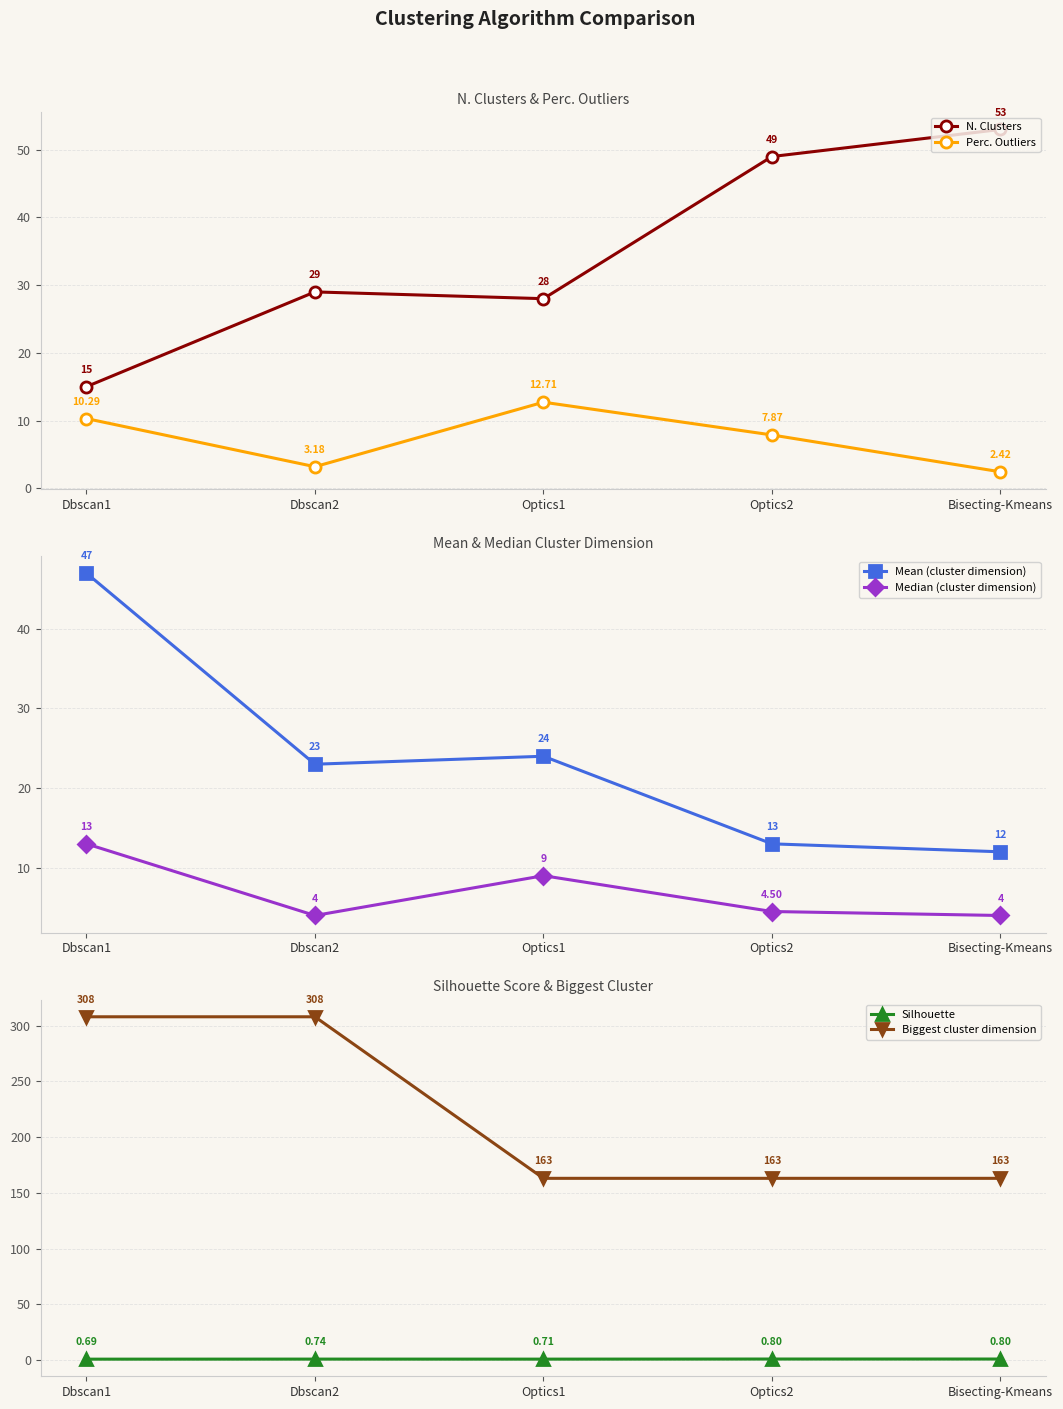

What is the total value across all series at Dbscan2?

367.9